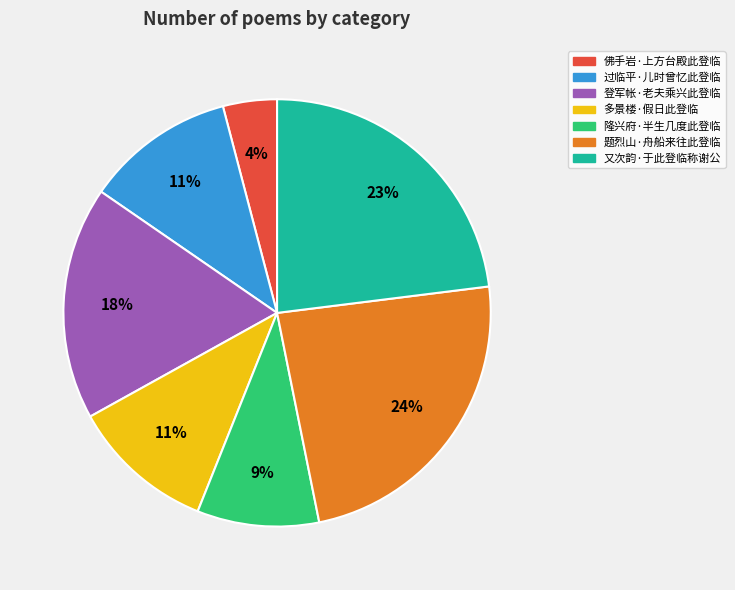

How many segments does this pie chart have?

7